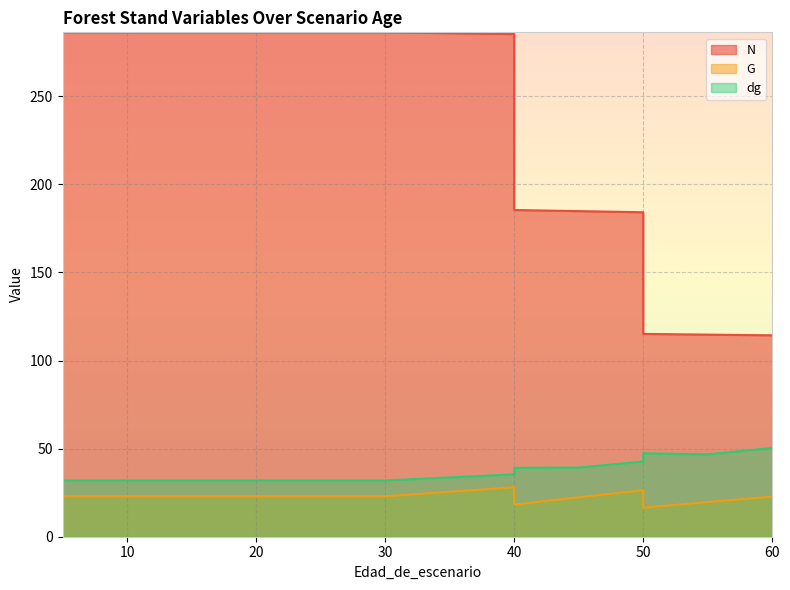

What is the total value across all series at 5?

341.2